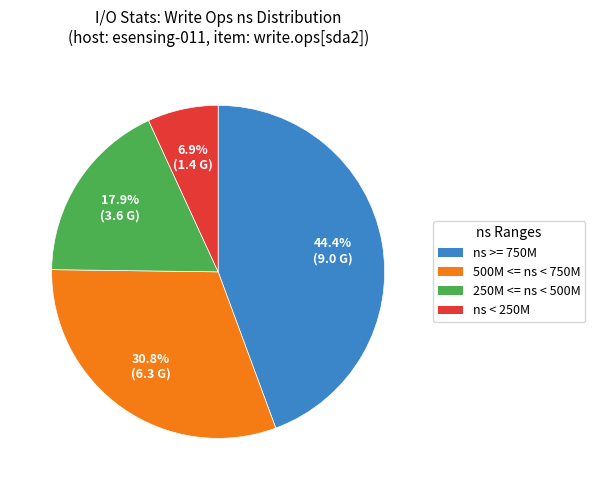

Which has a higher value, ns < 250M or 500M <= ns < 750M?

500M <= ns < 750M